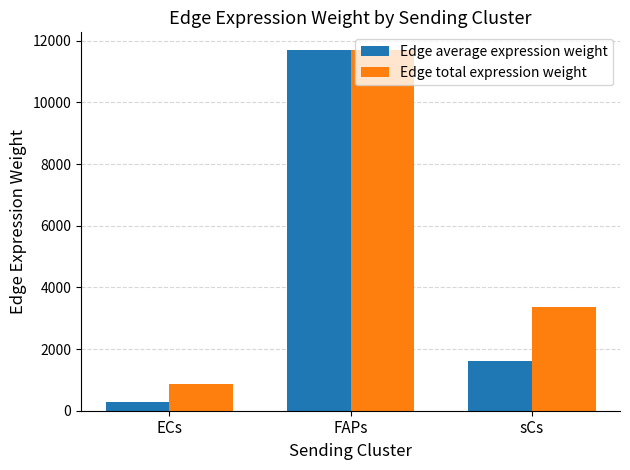

What is the label of the 1st bar from the right?

sCs